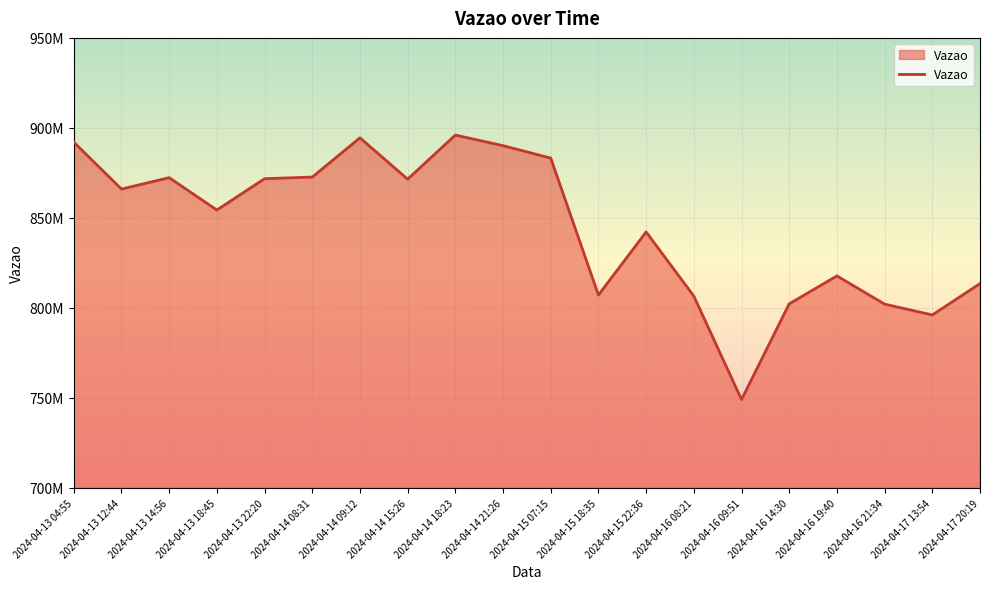

True or false: the data shows 892077057 at 2024-04-13 04:55.

True